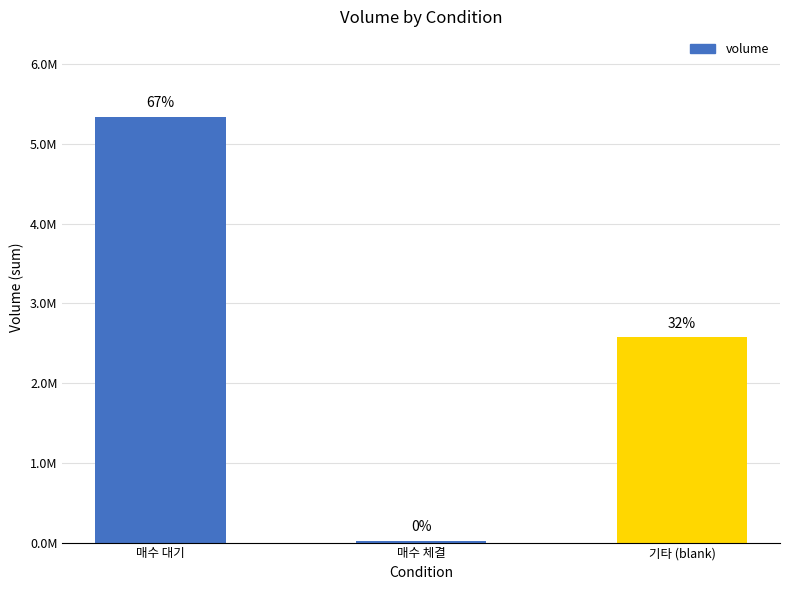

Does the chart contain any negative values?

No